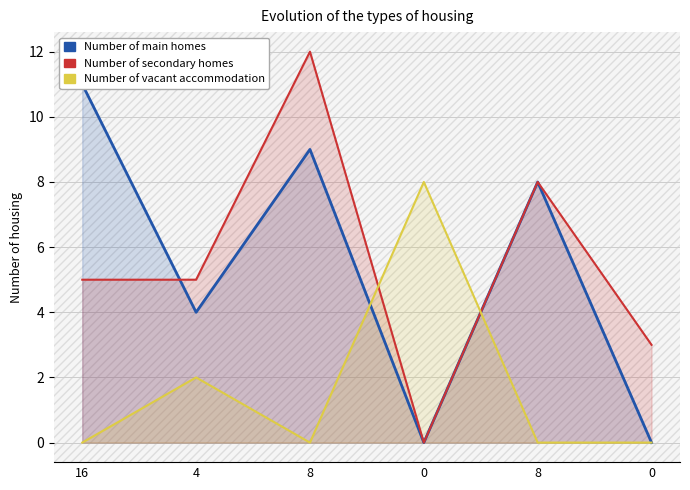

Between 0 and 8, which is larger?

8